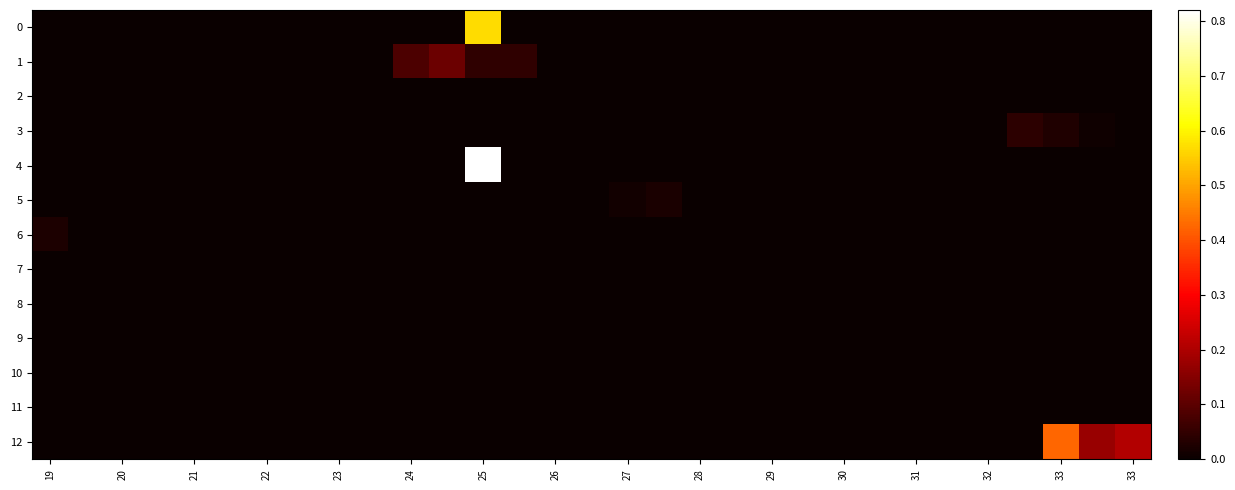

Reading left to right, what are all the values shown in this chart?

0: 0.0	0.0	0.0	0.0	0.0	0.0	0.0	0.0	0.0	0.0	0.0	0.0	0.6	0.0	0.0	0.0	0.0	0.0	0.0	0.0	0.0	0.0	0.0	0.0	0.0	0.0	0.0	0.0	0.0	0.0	0.0
1: 0.0	0.0	0.0	0.0	0.0	0.0	0.0	0.0	0.0	0.0	0.1	0.1	0.0	0.0	0.0	0.0	0.0	0.0	0.0	0.0	0.0	0.0	0.0	0.0	0.0	0.0	0.0	0.0	0.0	0.0	0.0
2: 0.0	0.0	0.0	0.0	0.0	0.0	0.0	0.0	0.0	0.0	0.0	0.0	0.0	0.0	0.0	0.0	0.0	0.0	0.0	0.0	0.0	0.0	0.0	0.0	0.0	0.0	0.0	0.0	0.0	0.0	0.0
3: 0.0	0.0	0.0	0.0	0.0	0.0	0.0	0.0	0.0	0.0	0.0	0.0	0.0	0.0	0.0	0.0	0.0	0.0	0.0	0.0	0.0	0.0	0.0	0.0	0.0	0.0	0.0	0.0	0.0	0.0	0.0
4: 0.0	0.0	0.0	0.0	0.0	0.0	0.0	0.0	0.0	0.0	0.0	0.0	0.8	0.0	0.0	0.0	0.0	0.0	0.0	0.0	0.0	0.0	0.0	0.0	0.0	0.0	0.0	0.0	0.0	0.0	0.0
5: 0.0	0.0	0.0	0.0	0.0	0.0	0.0	0.0	0.0	0.0	0.0	0.0	0.0	0.0	0.0	0.0	0.0	0.0	0.0	0.0	0.0	0.0	0.0	0.0	0.0	0.0	0.0	0.0	0.0	0.0	0.0
6: 0.0	0.0	0.0	0.0	0.0	0.0	0.0	0.0	0.0	0.0	0.0	0.0	0.0	0.0	0.0	0.0	0.0	0.0	0.0	0.0	0.0	0.0	0.0	0.0	0.0	0.0	0.0	0.0	0.0	0.0	0.0
7: 0.0	0.0	0.0	0.0	0.0	0.0	0.0	0.0	0.0	0.0	0.0	0.0	0.0	0.0	0.0	0.0	0.0	0.0	0.0	0.0	0.0	0.0	0.0	0.0	0.0	0.0	0.0	0.0	0.0	0.0	0.0
8: 0.0	0.0	0.0	0.0	0.0	0.0	0.0	0.0	0.0	0.0	0.0	0.0	0.0	0.0	0.0	0.0	0.0	0.0	0.0	0.0	0.0	0.0	0.0	0.0	0.0	0.0	0.0	0.0	0.0	0.0	0.0
9: 0.0	0.0	0.0	0.0	0.0	0.0	0.0	0.0	0.0	0.0	0.0	0.0	0.0	0.0	0.0	0.0	0.0	0.0	0.0	0.0	0.0	0.0	0.0	0.0	0.0	0.0	0.0	0.0	0.0	0.0	0.0
10: 0.0	0.0	0.0	0.0	0.0	0.0	0.0	0.0	0.0	0.0	0.0	0.0	0.0	0.0	0.0	0.0	0.0	0.0	0.0	0.0	0.0	0.0	0.0	0.0	0.0	0.0	0.0	0.0	0.0	0.0	0.0
11: 0.0	0.0	0.0	0.0	0.0	0.0	0.0	0.0	0.0	0.0	0.0	0.0	0.0	0.0	0.0	0.0	0.0	0.0	0.0	0.0	0.0	0.0	0.0	0.0	0.0	0.0	0.0	0.0	0.0	0.0	0.0
12: 0.0	0.0	0.0	0.0	0.0	0.0	0.0	0.0	0.0	0.0	0.0	0.0	0.0	0.0	0.0	0.0	0.0	0.0	0.0	0.0	0.0	0.0	0.0	0.0	0.0	0.0	0.0	0.0	0.4	0.2	0.2